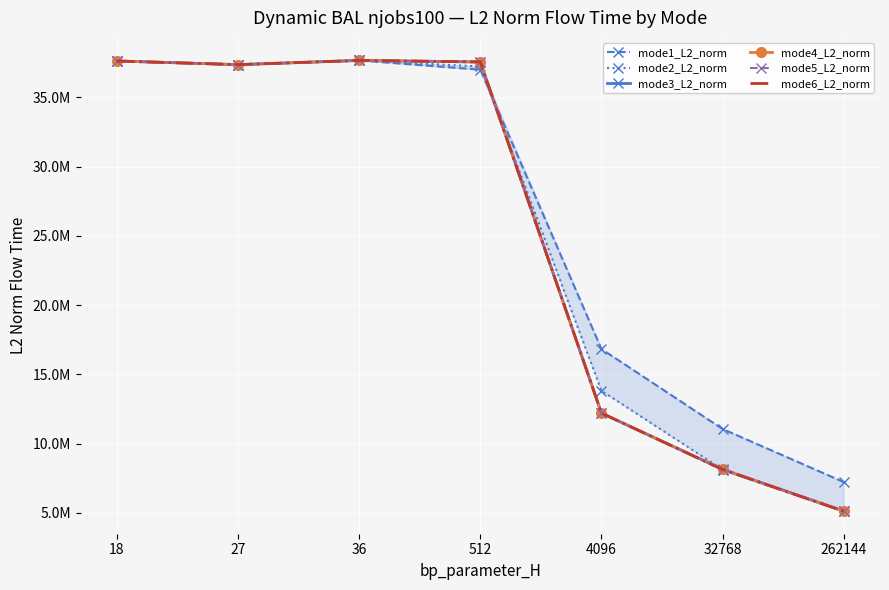

True or false: mode3_L2_norm has a value of 20791344.2 at 36.

False